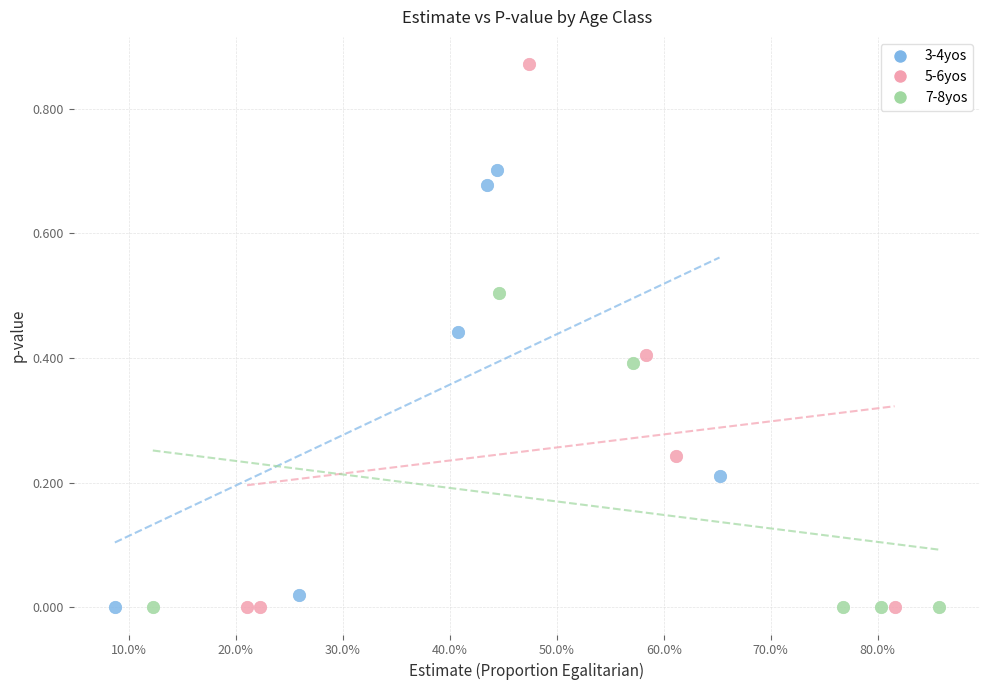

Which series reaches the maximum Y coordinate?

5-6yos